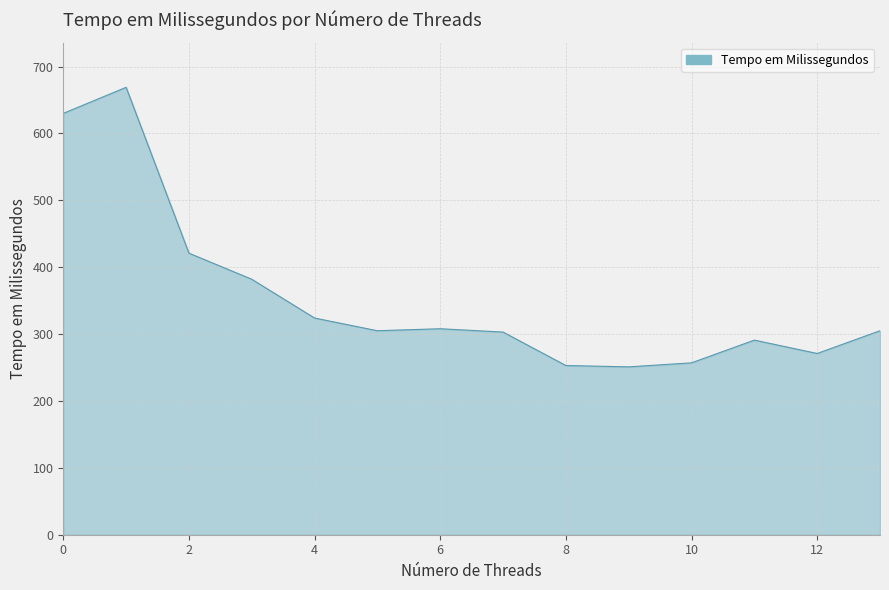

What is the difference between the maximum and minimum values?

418